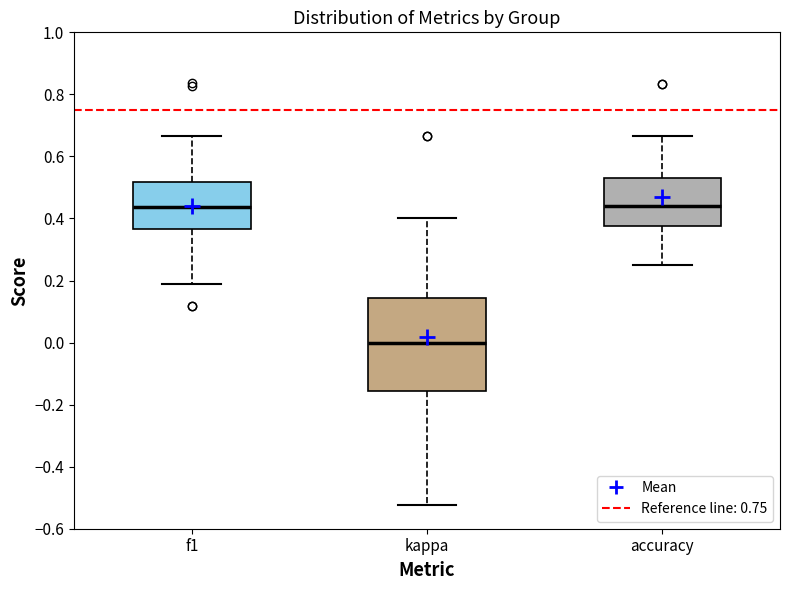

Comparing the boxes themselves (not the whiskers), which one is the tallest?

kappa